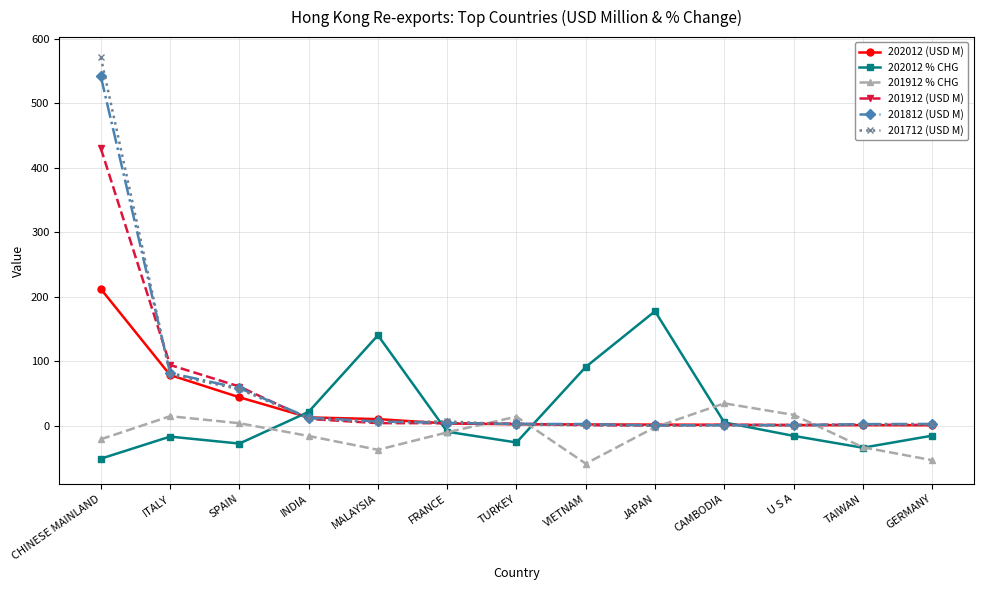

What are all the series names shown in the legend?

202012 (USD M), 202012 % CHG, 201912 % CHG, 201912 (USD M), 201812 (USD M), 201712 (USD M)